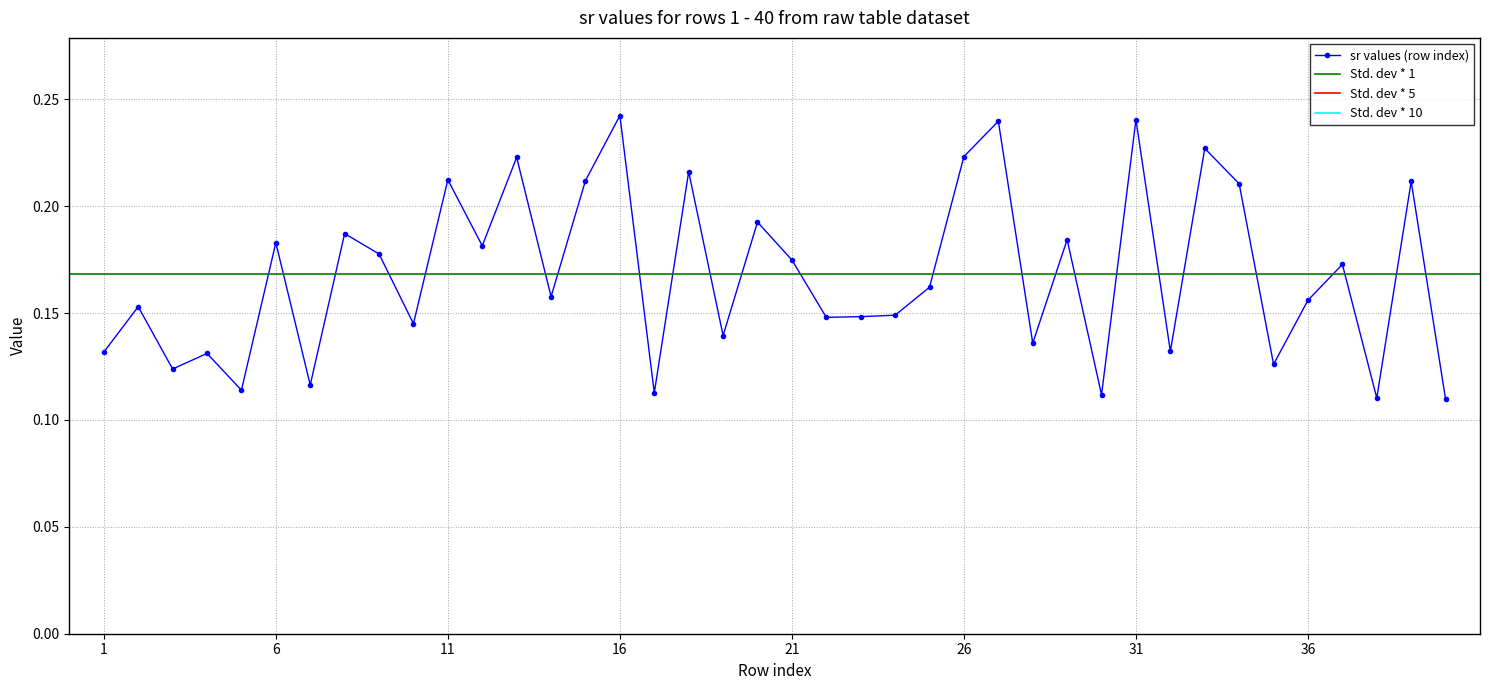

True or false: sr values (row index) has more than 1 points higher than both neighbors.

True